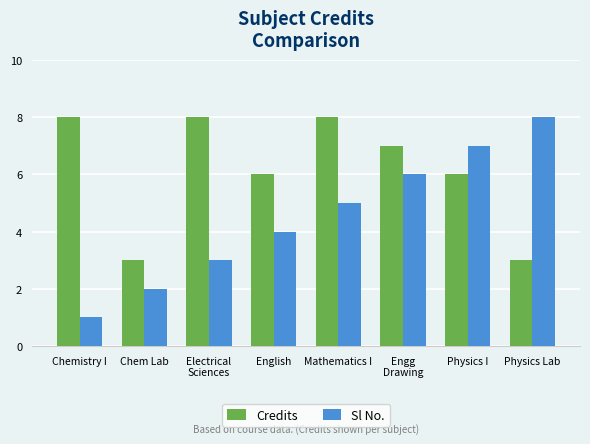

Rank the series by their average value, from highest to lowest.

Credits, Sl No.